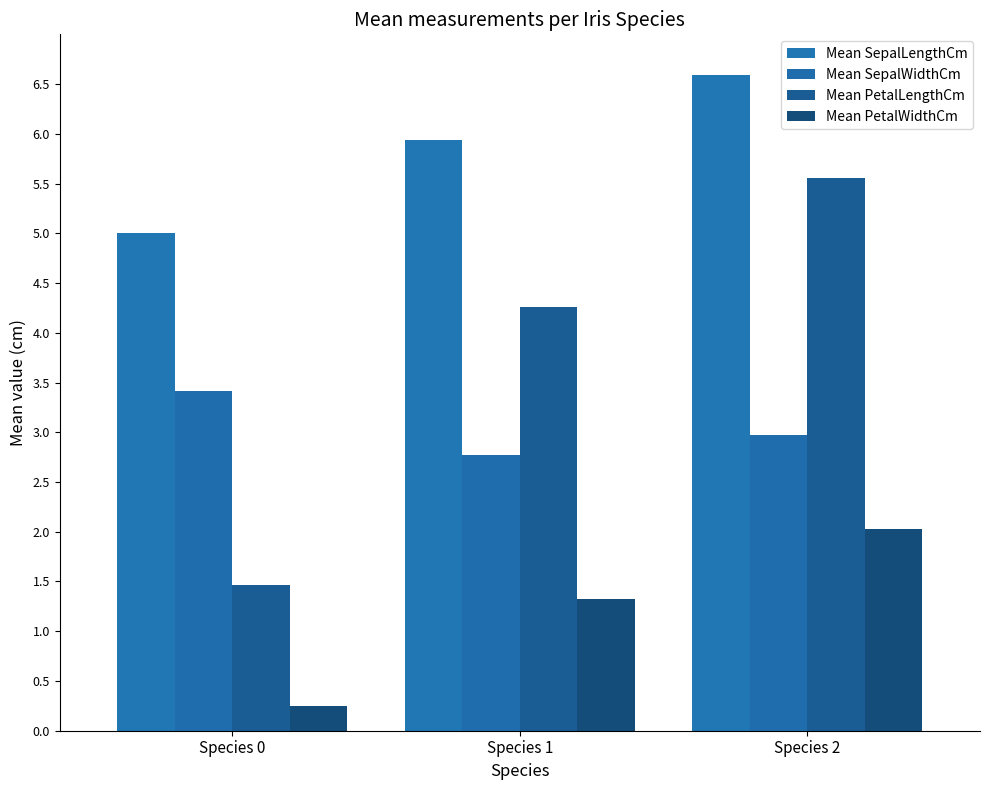

What is the maximum value for Mean PetalLengthCm?

5.6